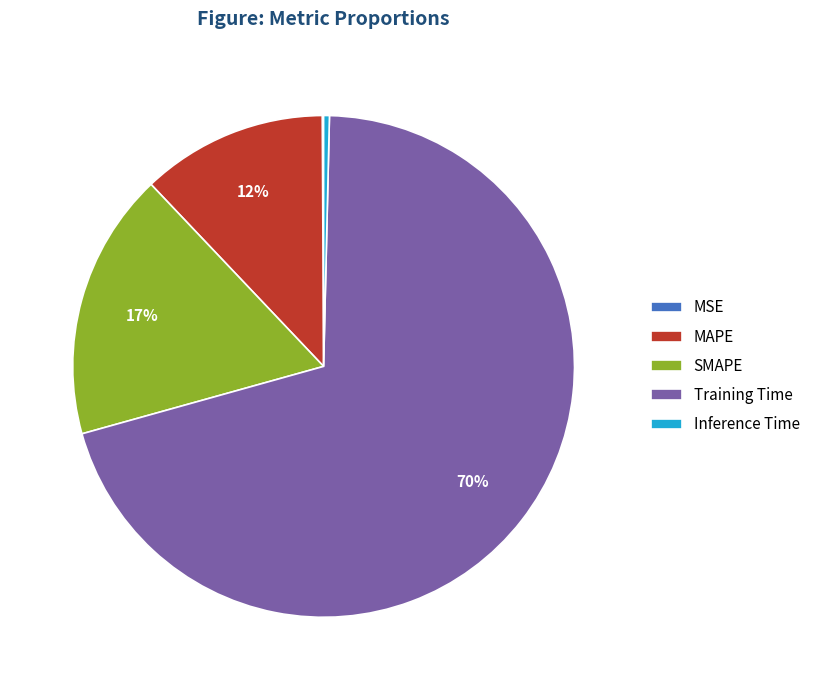

To the nearest percent, what is the average slice percentage?

20%